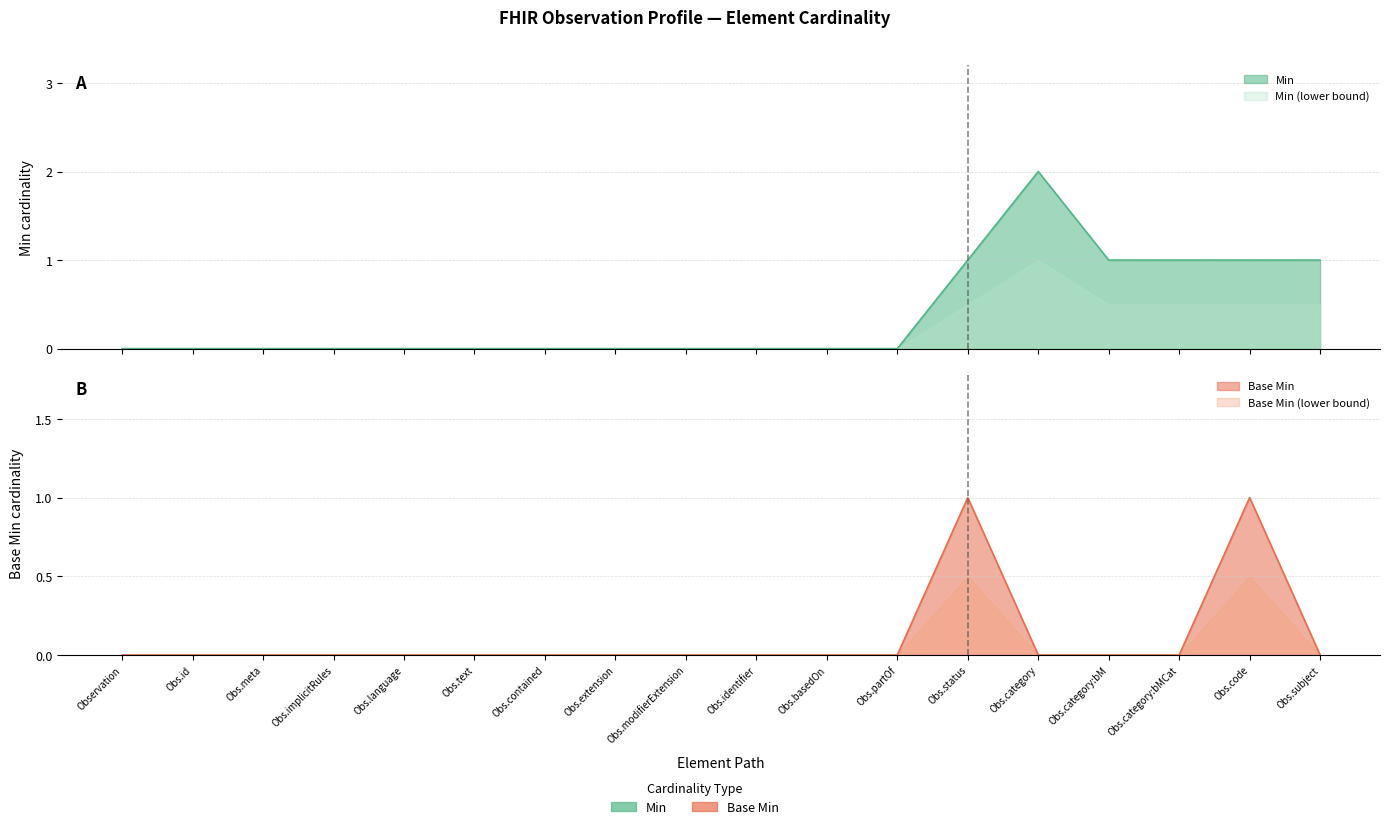

At which category is the sum across all series the highest?

Obs.status